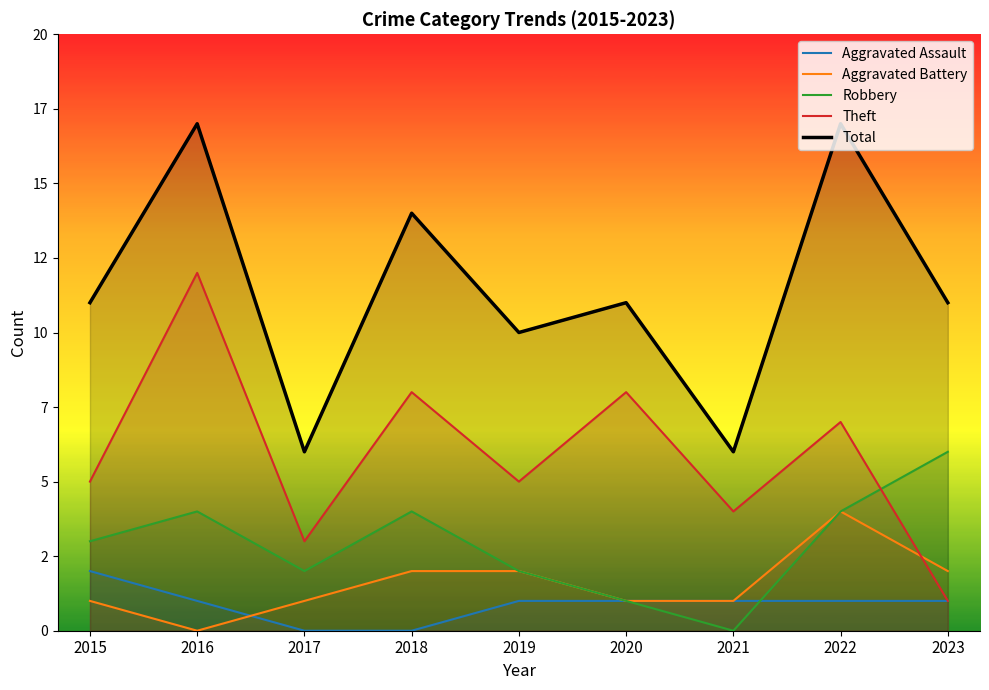

Which category has the highest value in the Aggravated Battery series?

2022